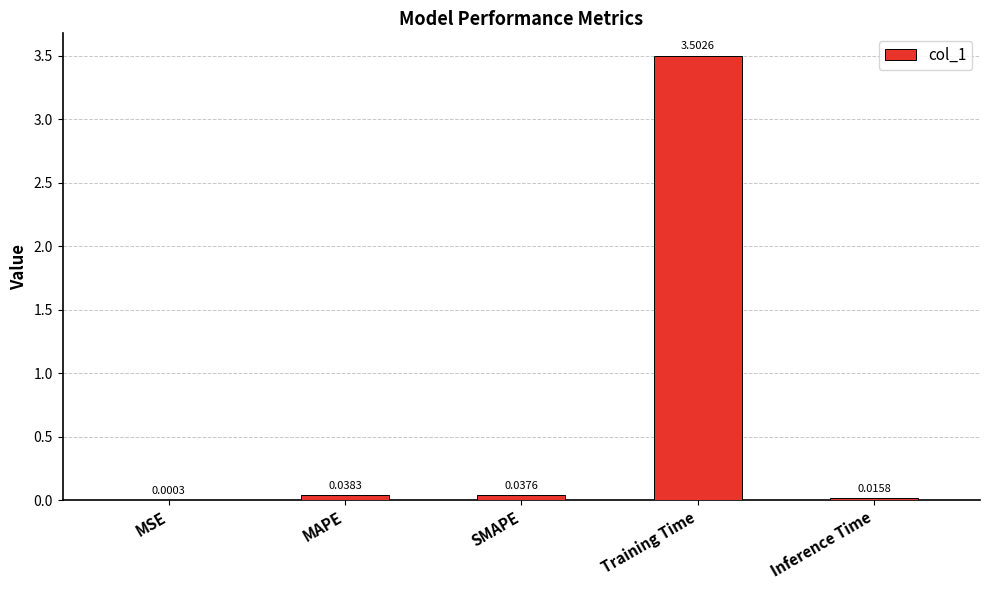

What is the average value?

0.7